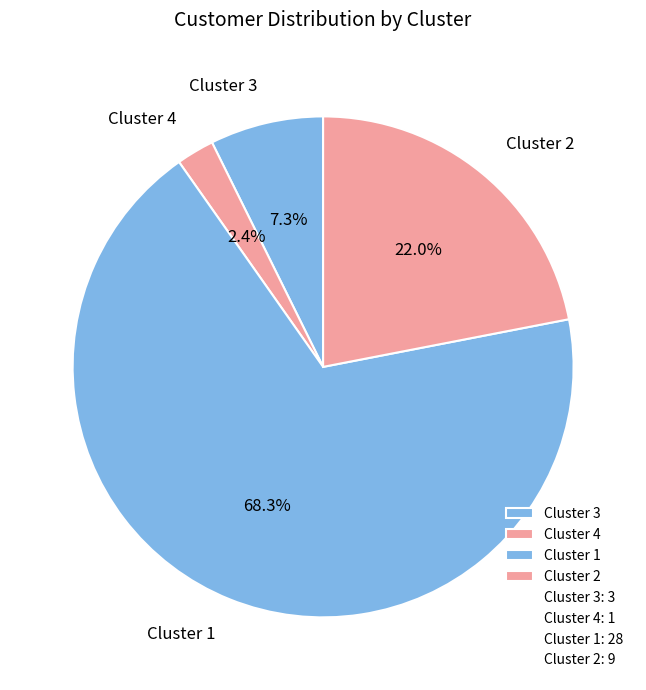

To the nearest percent, what is the difference between the largest and smallest slice percentages?

66%